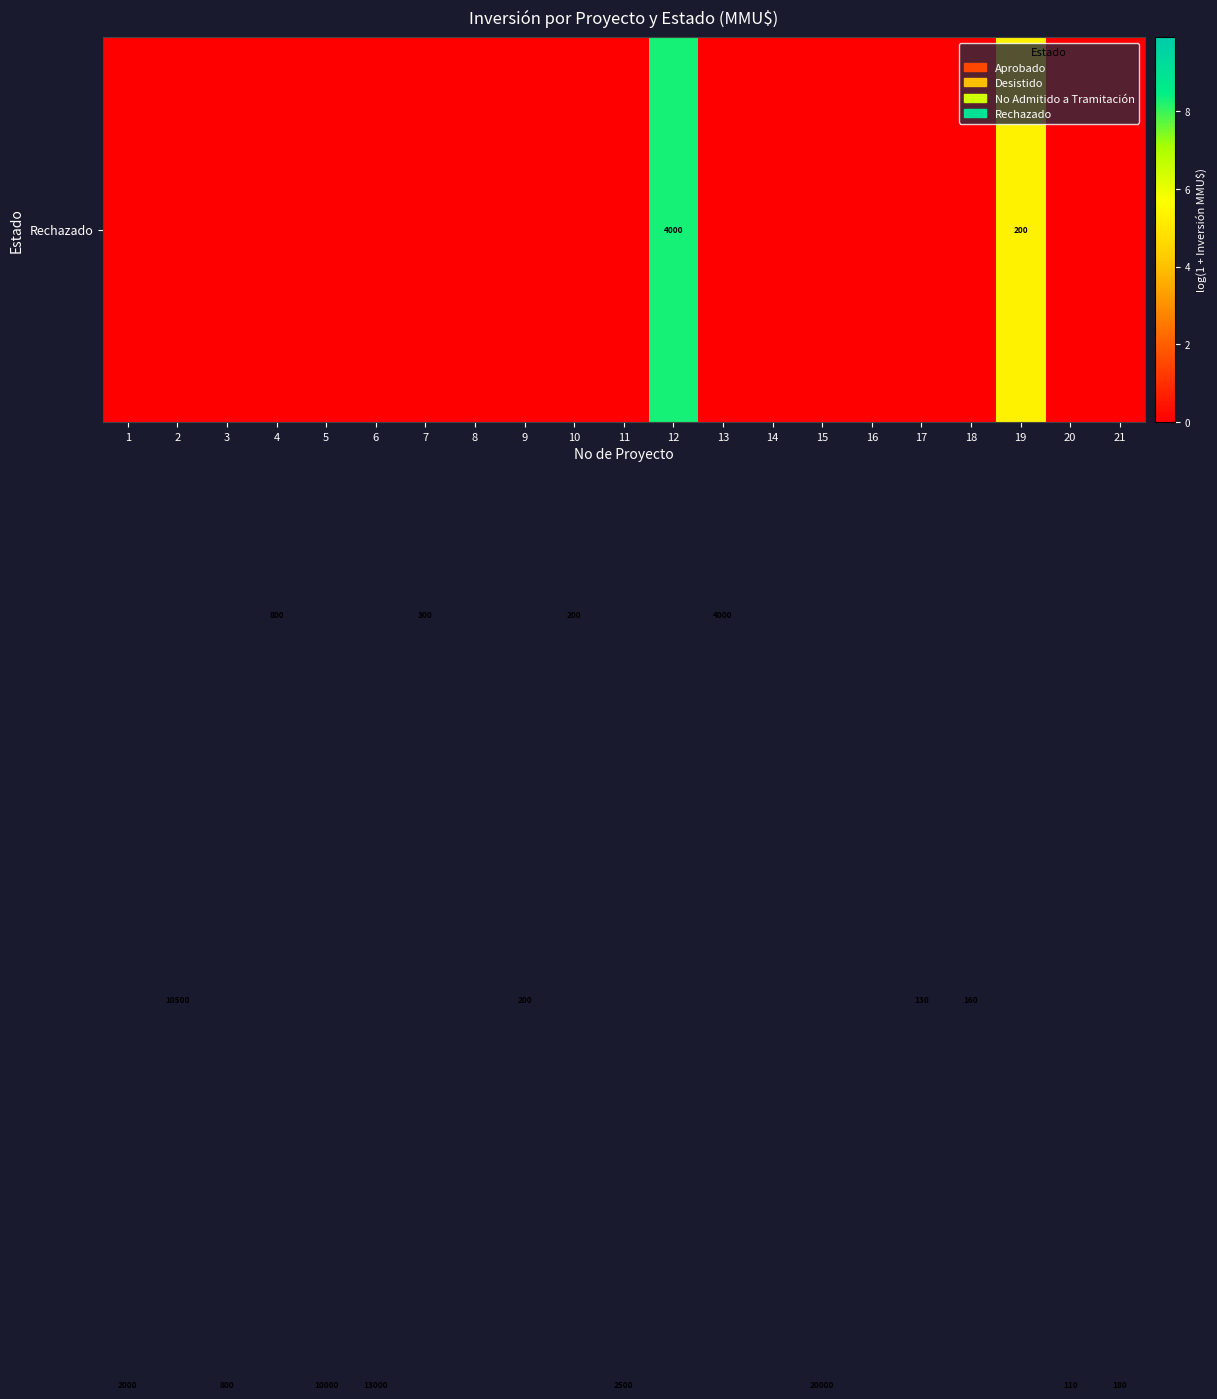

Count the number of categories in the chart.

21